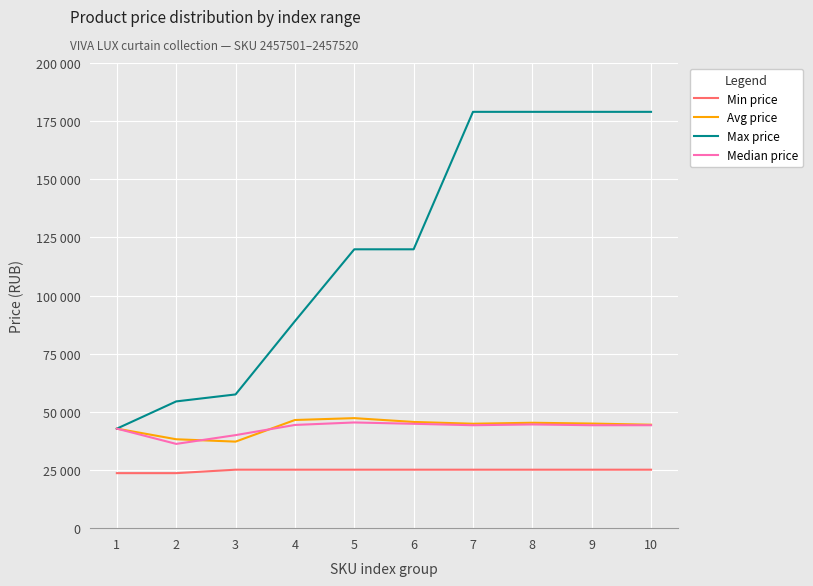

Reading left to right, list all the values displayed in this chart.

Min price: 1=23657	2=23657	3=25141	4=25141	5=25141	6=25141	7=25141	8=25141	9=25141	10=25141
Avg price: 1=42793	2=38225	3=37210	4=46507	5=47306	6=45671	7=44904	8=45321	9=44979	10=44479
Max price: 1=42793	2=54500	3=57500	4=88998	5=119897	6=119897	7=179000	8=179000	9=179000	10=179000
Median price: 1=42793	2=36228	3=40000	4=44379	5=45445	6=44879	7=44257	8=44600	9=44257	10=44257